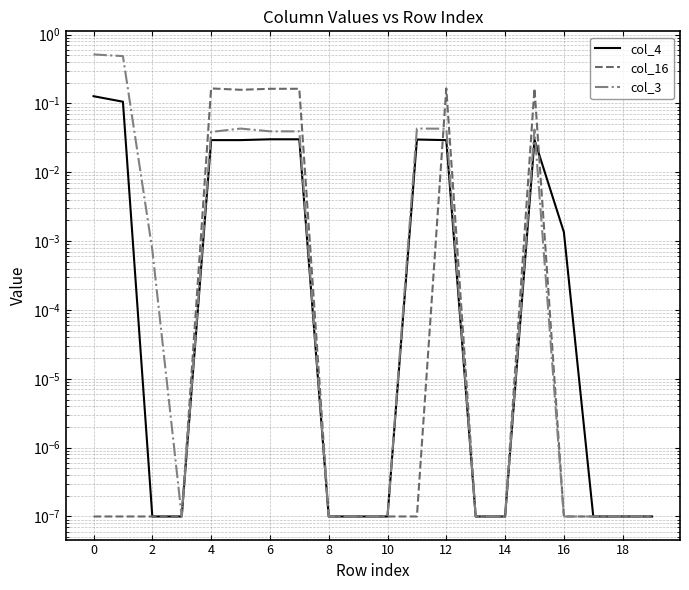

True or false: col_4 and col_3 intersect in this chart.

True